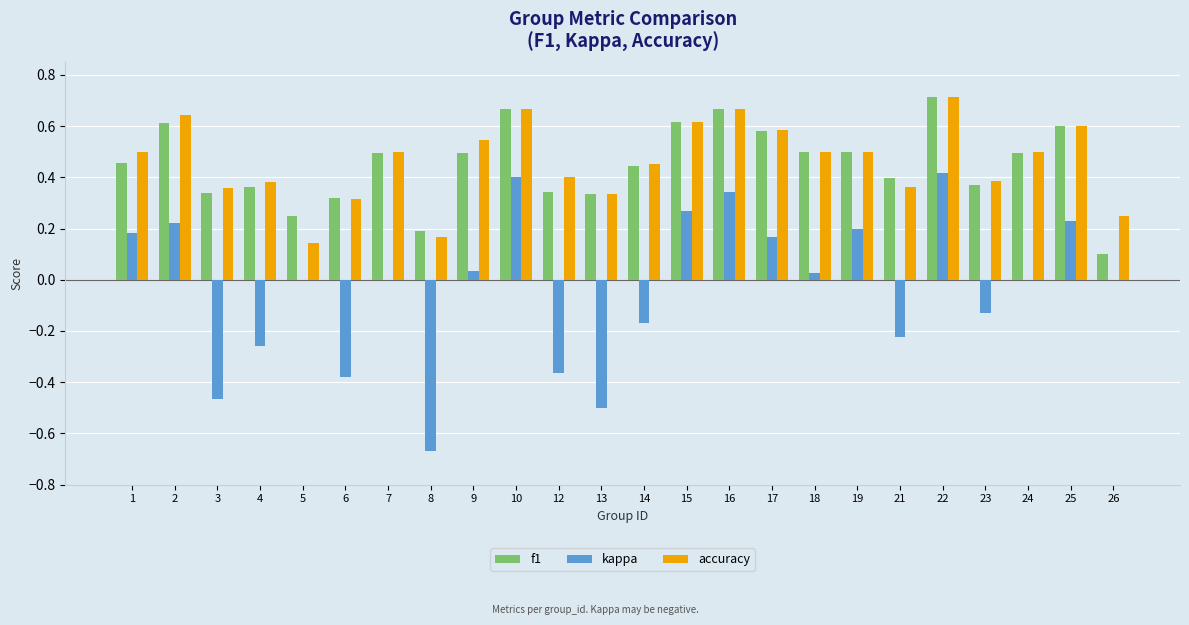

Which label corresponds to the largest value in the chart?

22